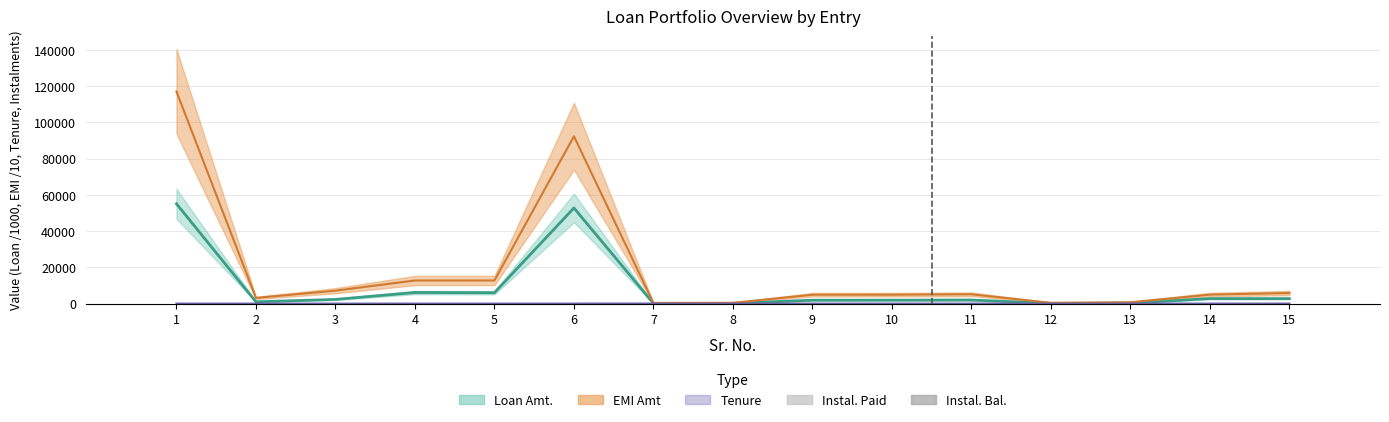

Which label corresponds to the smallest value in the chart?

4